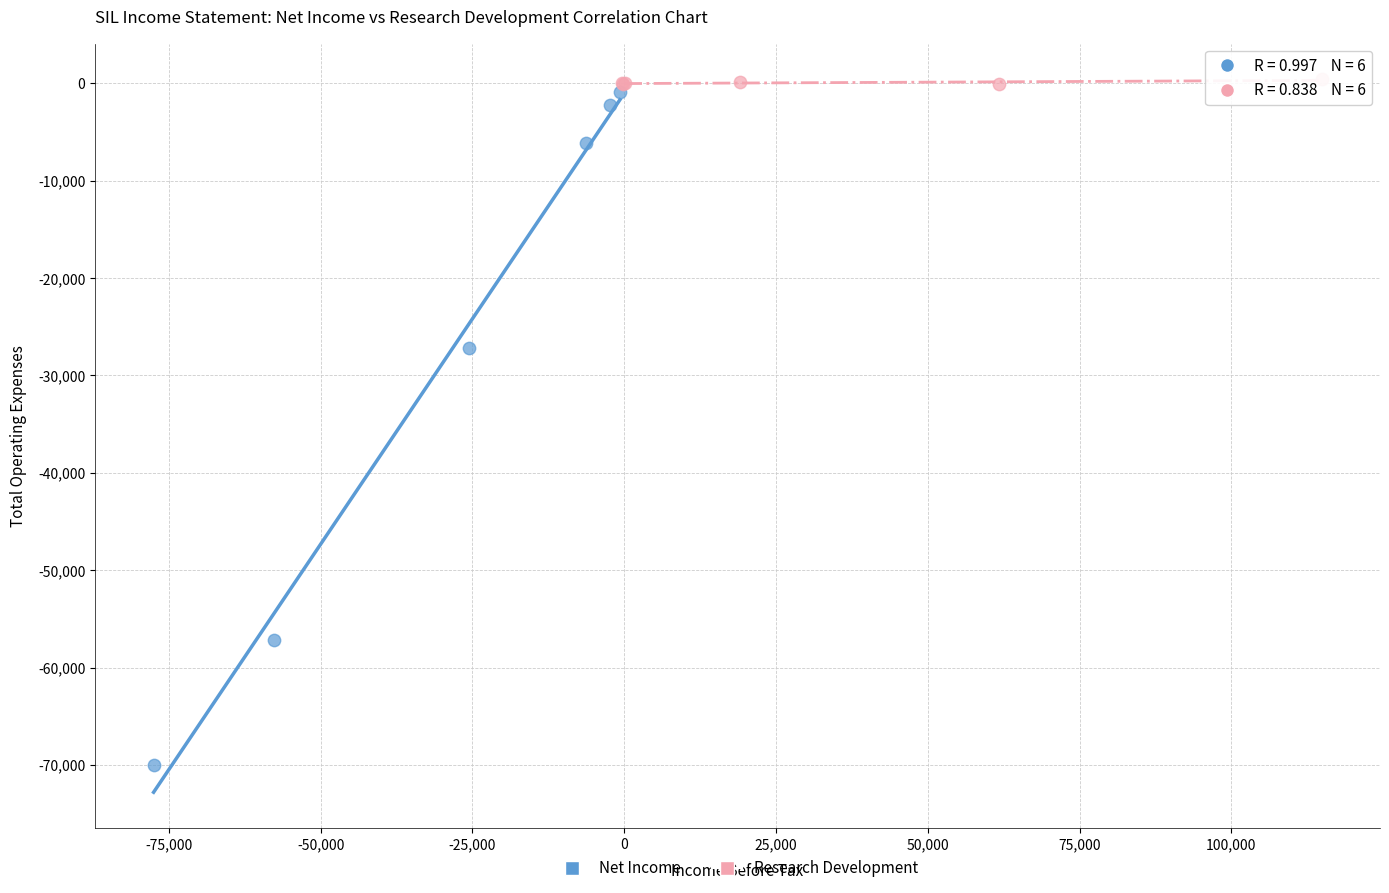

Which series has the largest Y range (max minus min)?

Net Income